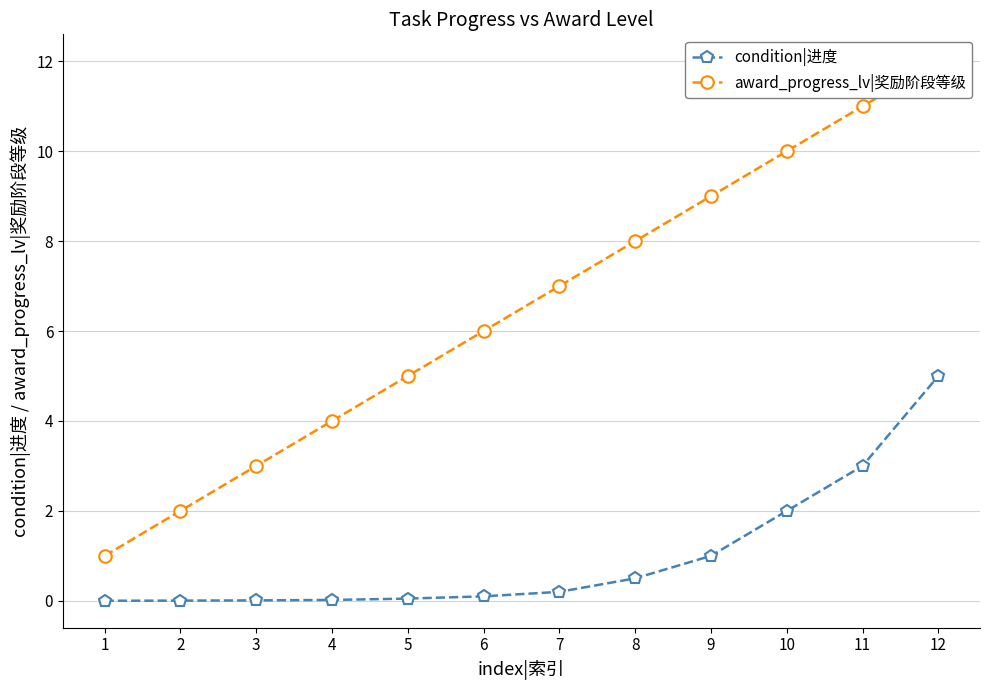

True or false: award_progress_lv|奖励阶段等级 and condition|进度 cross at least once.

False